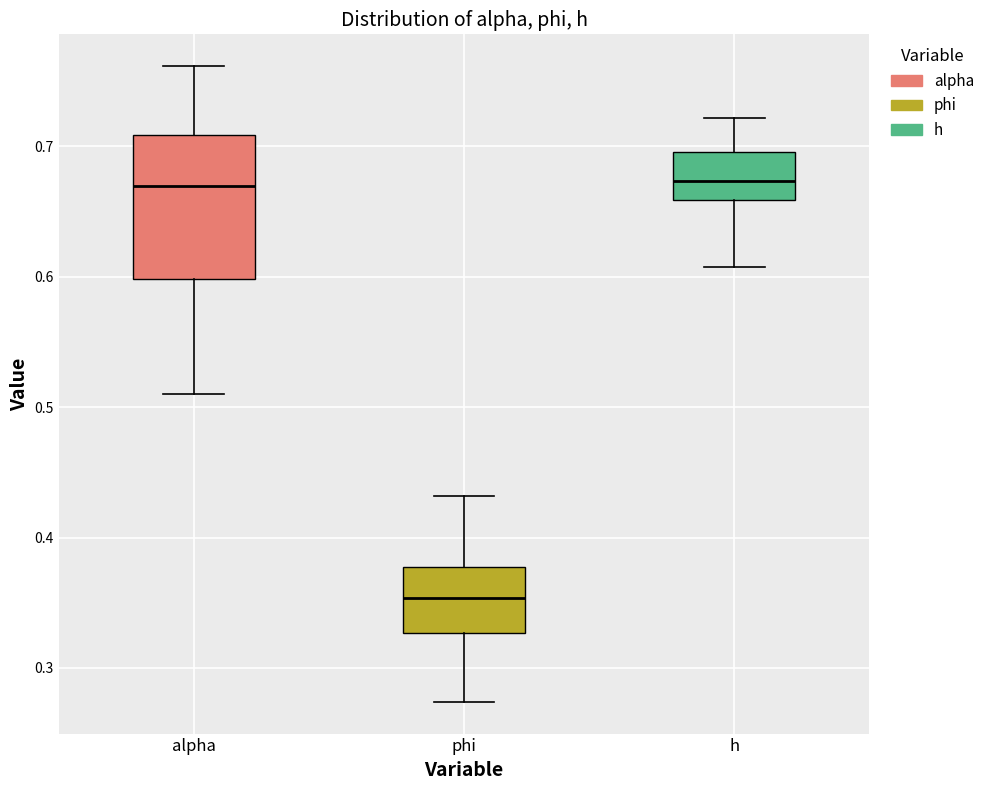

Which box is the tallest, from its lower edge to its upper edge?

alpha